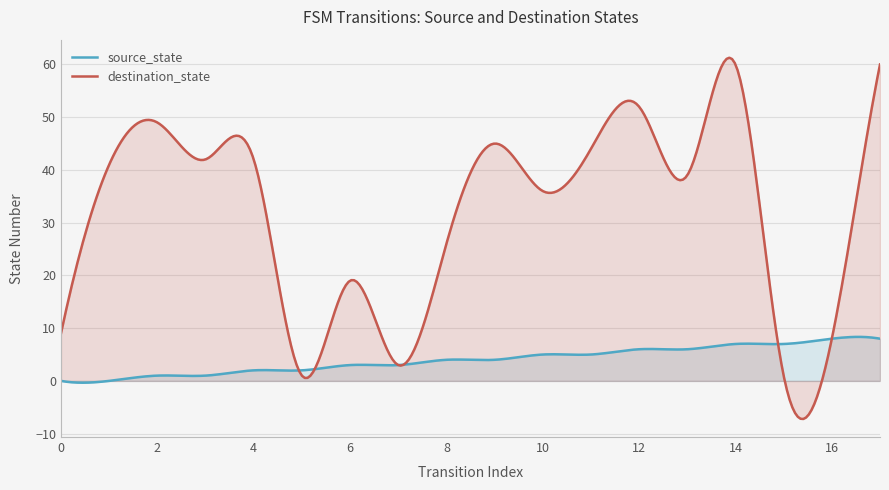

Which series has the widest spread of values?

destination_state